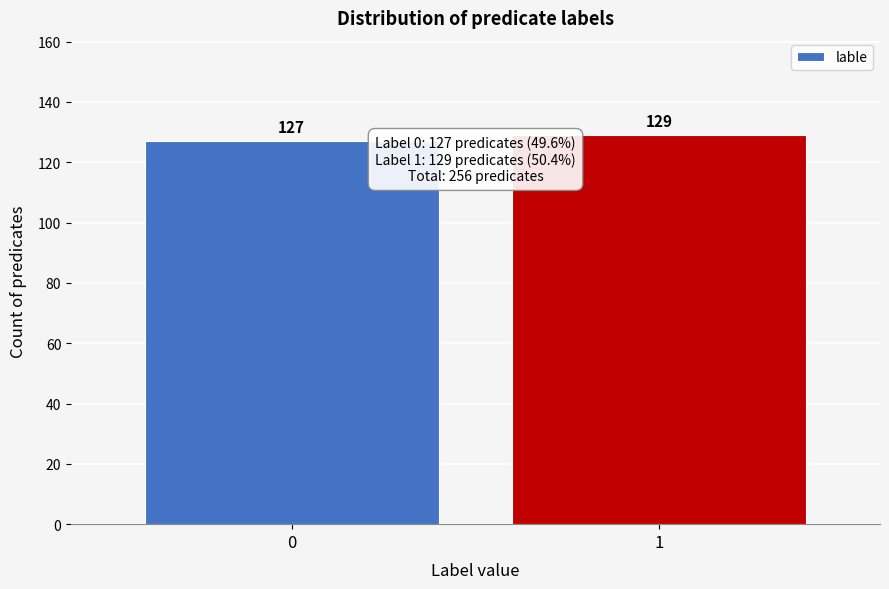

Reading left to right, extract all data points from this chart.

0=127	1=129